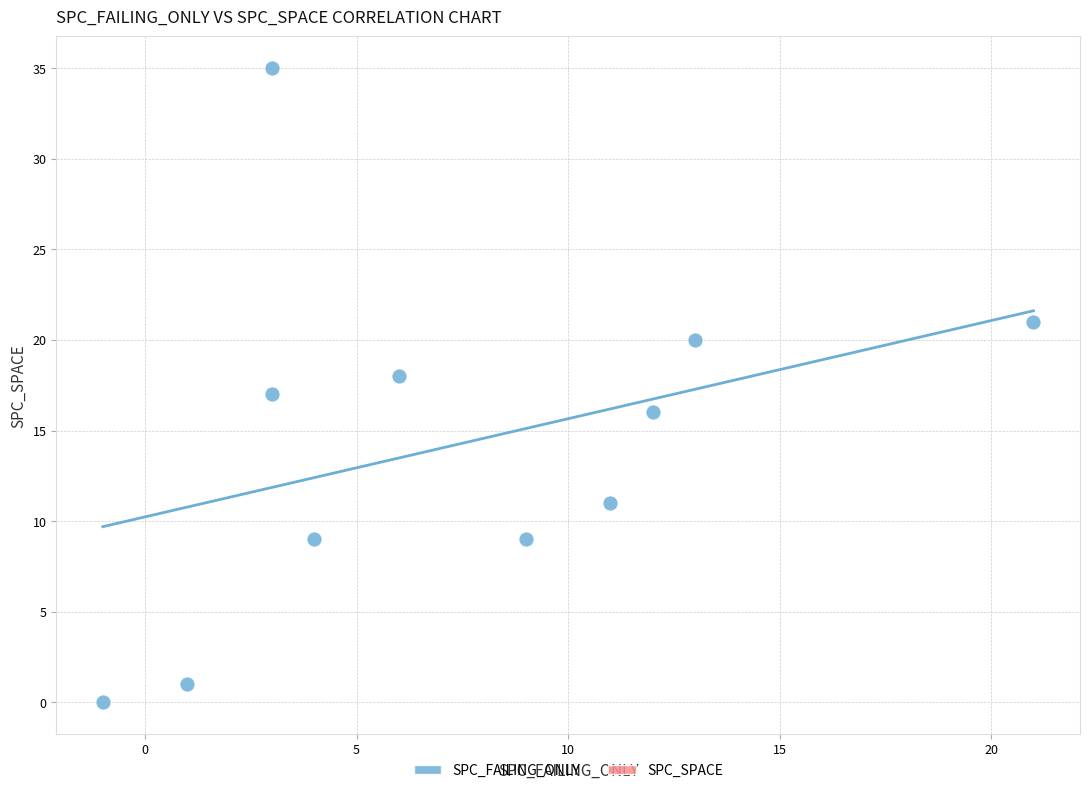

What is the range of Y values (max minus min)?

35